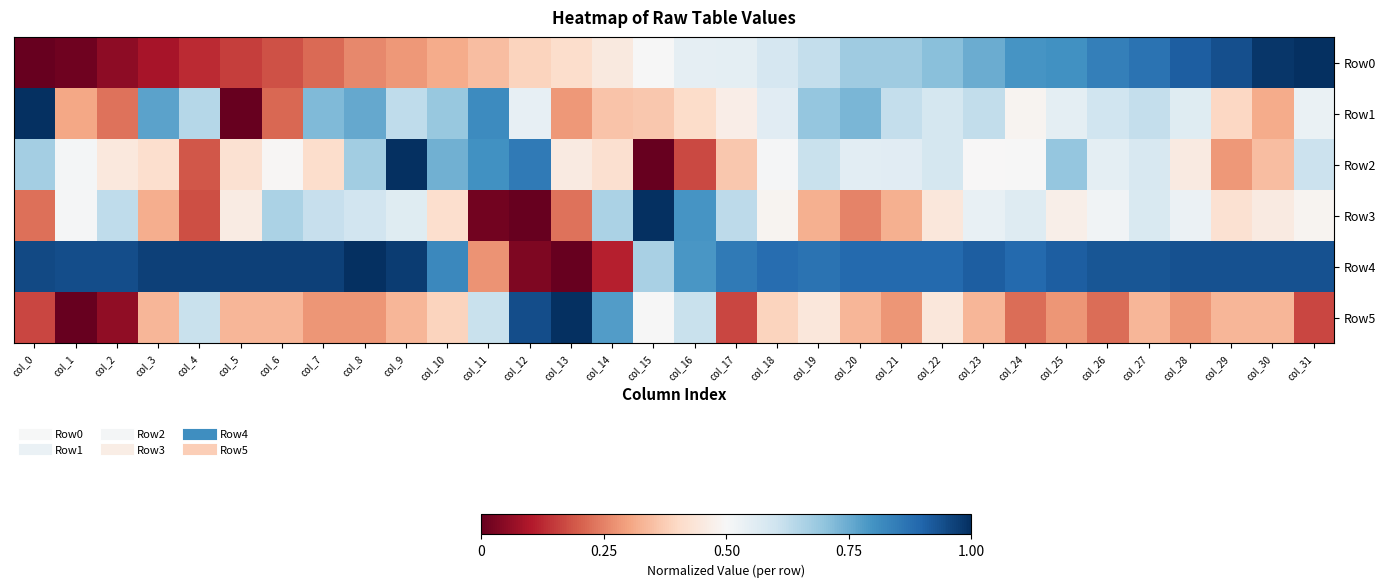

At which category is the sum across all series the highest?

col_27